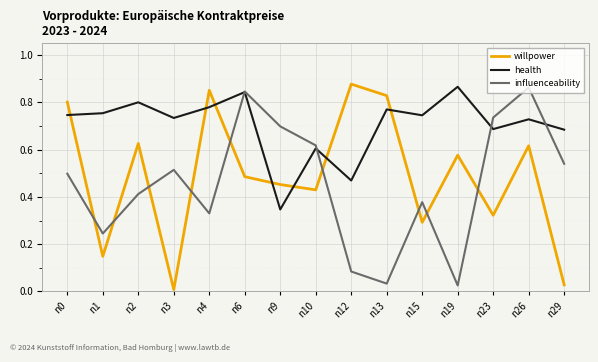

In health, how many points are lower than both neighbors (excluding endpoints)?

5